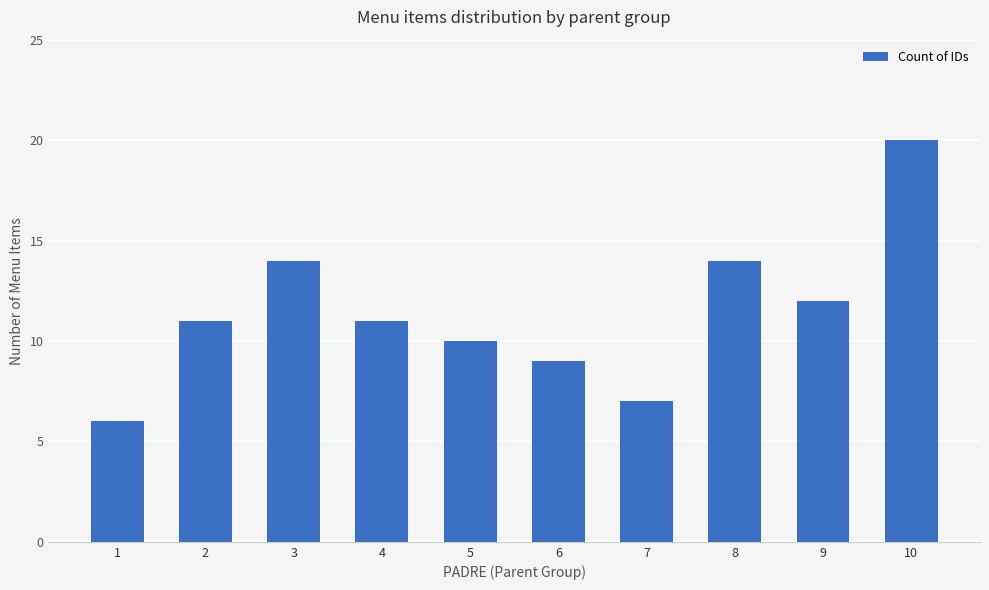

Which has a higher value, 10 or 9?

10